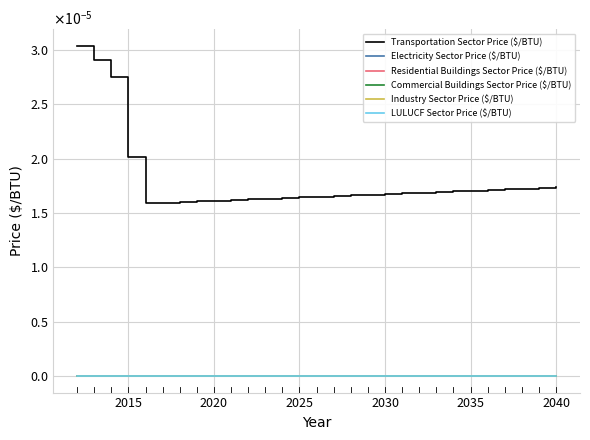

True or false: Electricity Sector Price ($/BTU) has more than 1 interior local peaks.

False